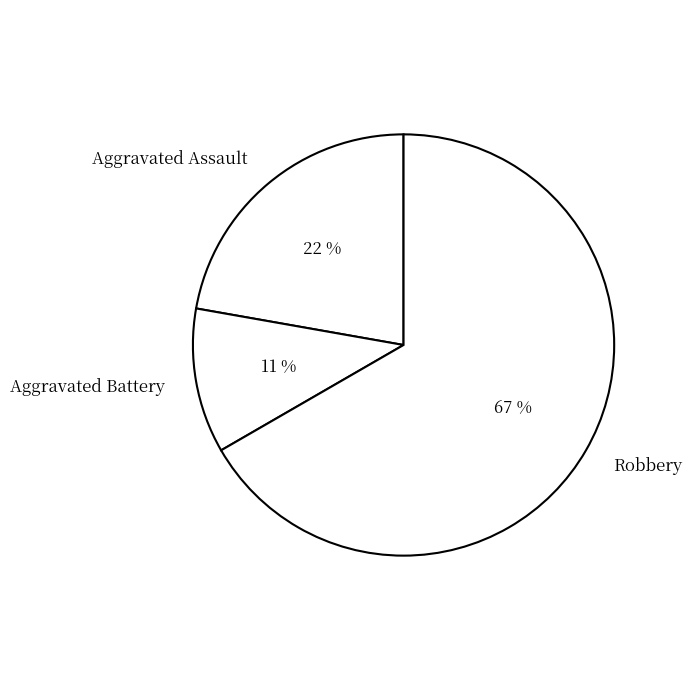

Which has a higher value, Aggravated Assault or Robbery?

Robbery